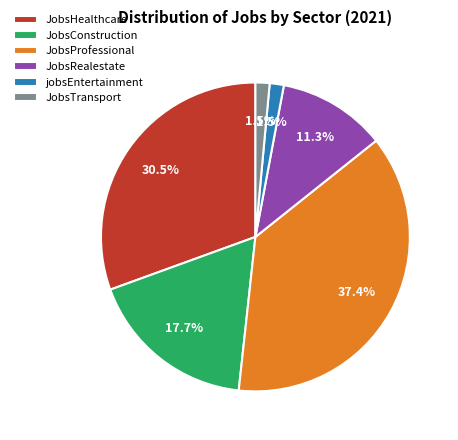

What is the largest slice in the pie chart?

JobsProfessional